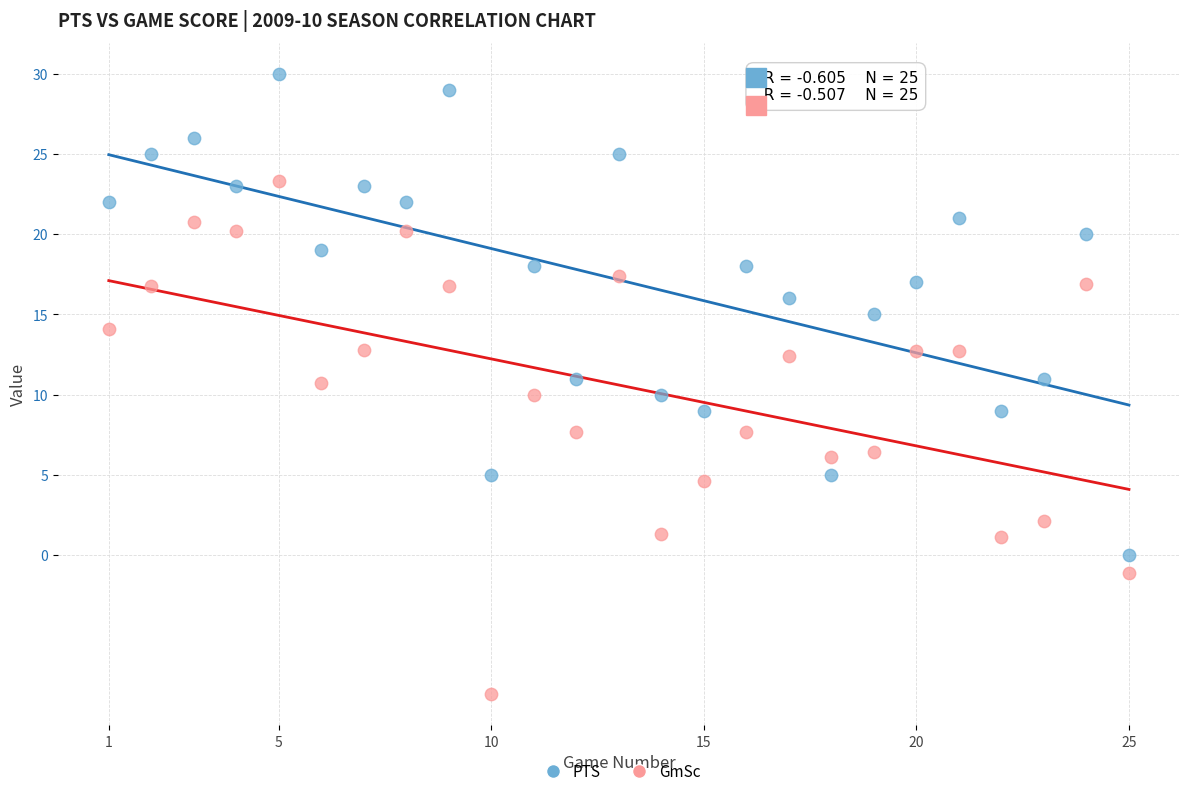

Which series has the widest spread of Y values?

GmSc